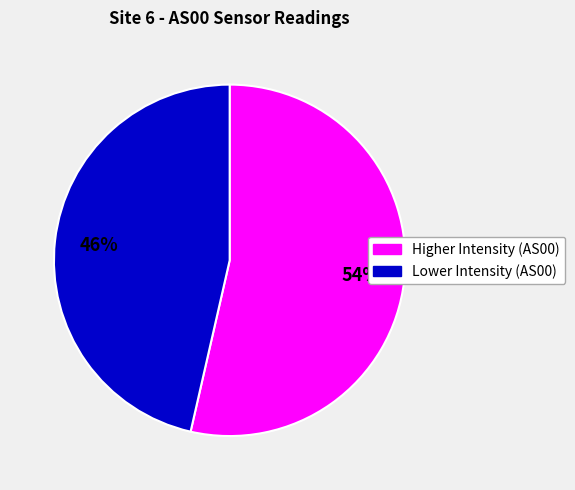

To the nearest percent, what is the average slice percentage?

50%